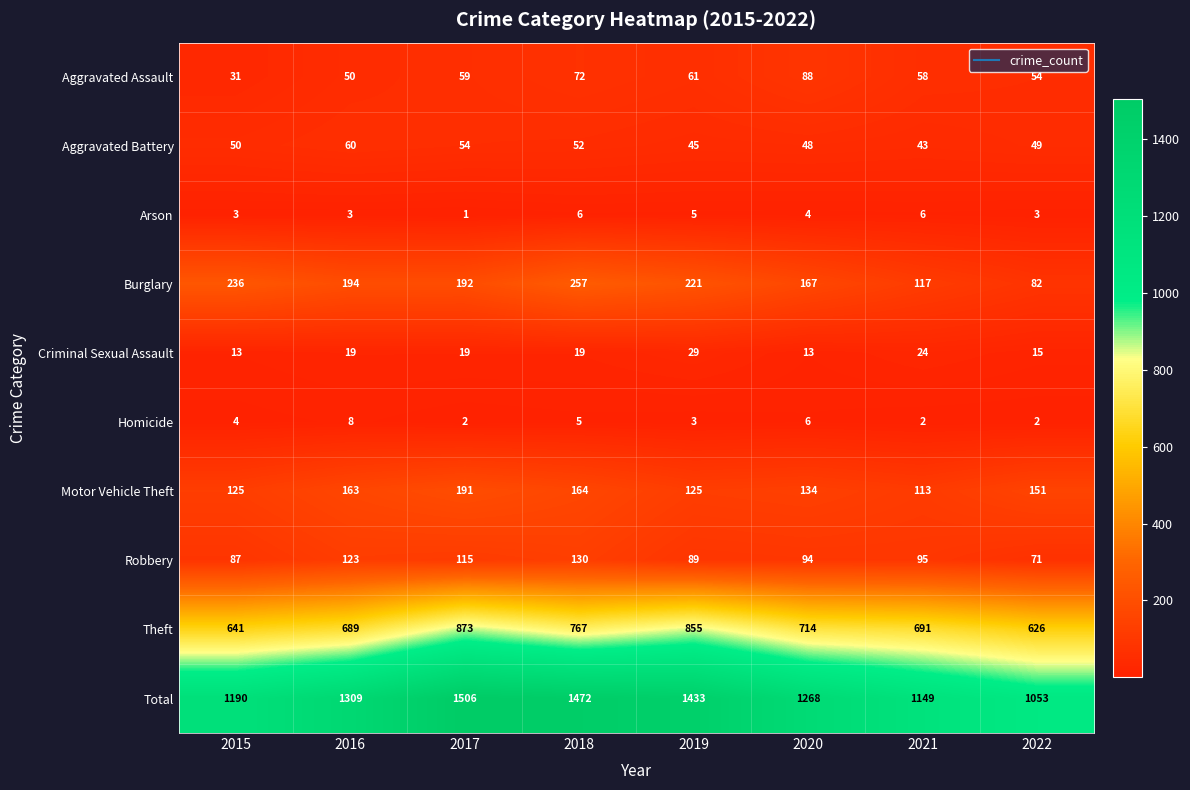

At which label does Motor Vehicle Theft reach its minimum?

2021